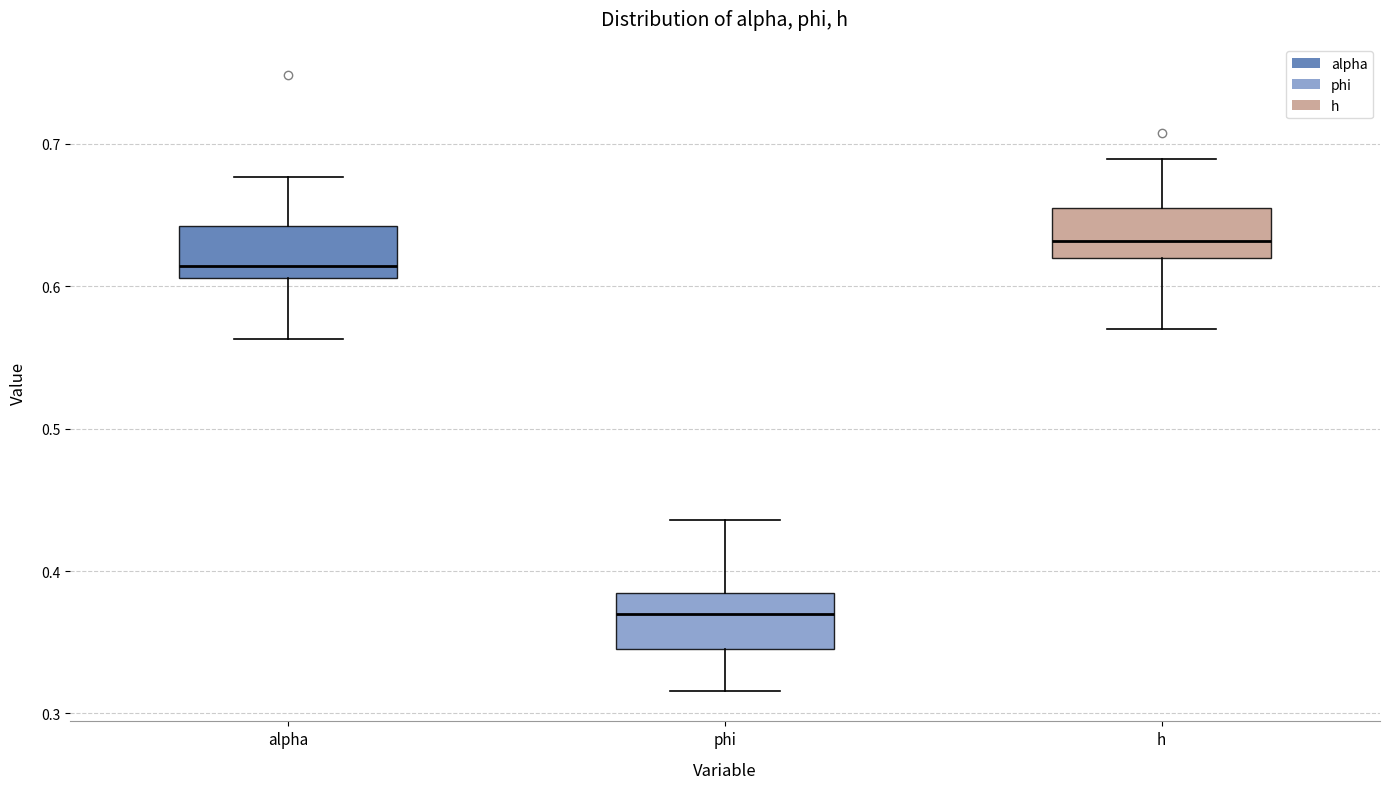

Where is the upper edge of the box for alpha on the y-axis? The values are not printed on the chart, so give them approximately, as read against the axis.

0.64